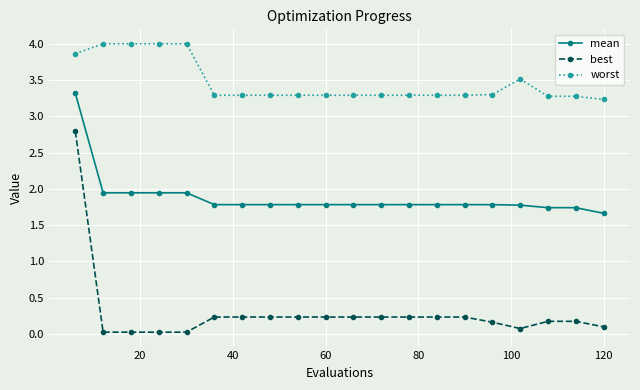

Which series has the largest total across all categories?

worst